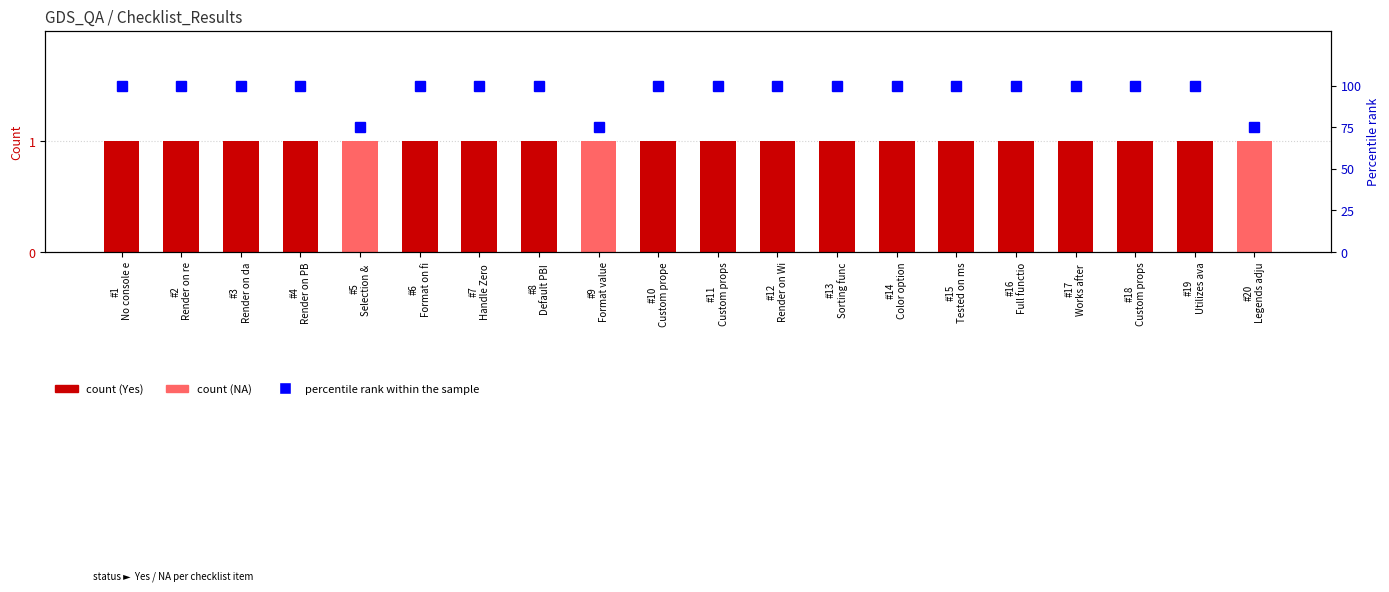

Reading right to left, transcribe all the data shown in this chart.

Yes (count): 0	1	1	1	1	1	1	1	1	1	1	0	1	1	1	0	1	1	1	1
NA (count): 1	0	0	0	0	0	0	0	0	0	0	1	0	0	0	1	0	0	0	0
percentile rank within the sample: 75	100	100	100	100	100	100	100	100	100	100	75	100	100	100	75	100	100	100	100